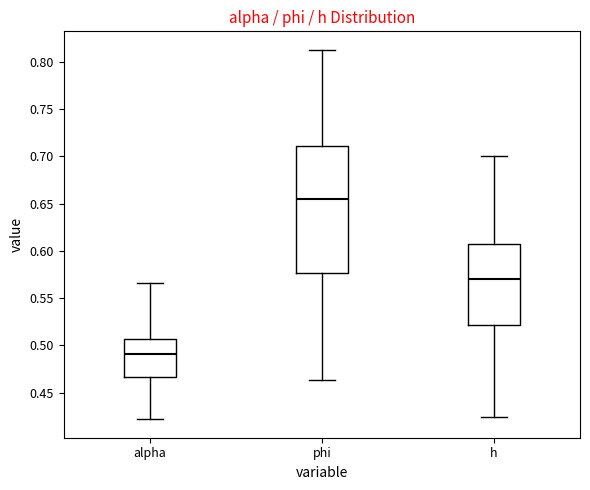

Comparing the boxes themselves (not the whiskers), which one is the tallest?

phi